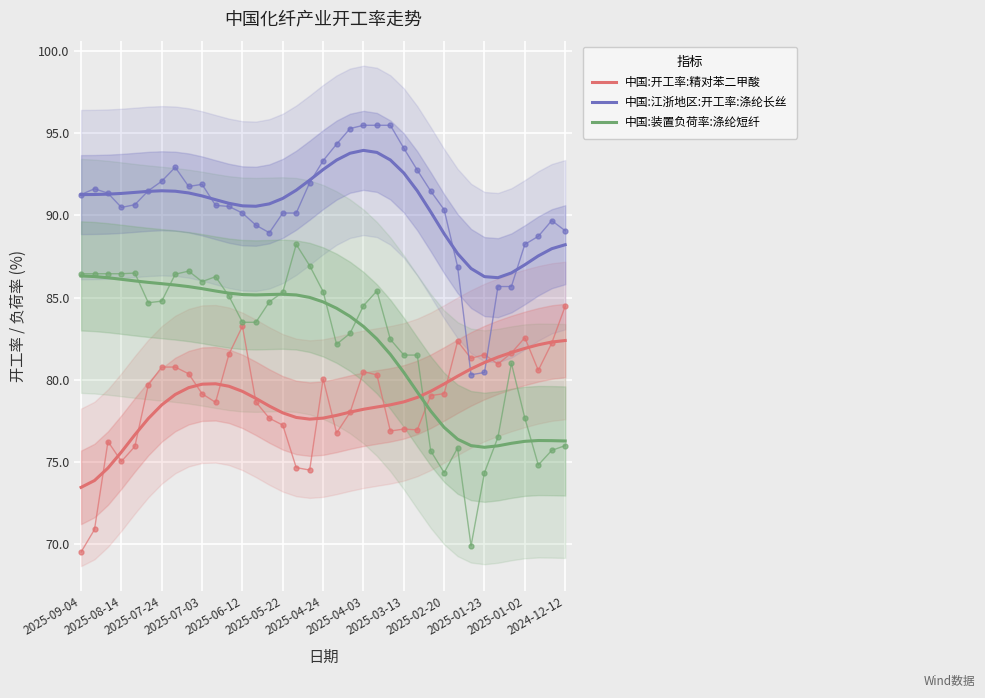

Reading right to left, list all the values displayed in this chart.

中国:开工率:精对苯二甲酸: 82.4	82.3	82.1	81.9	81.6	81.4	81.0	80.6	80.2	79.7	79.3	78.9	78.6	78.5	78.3	78.2	78.0	77.8	77.6	77.6	77.7	78.0	78.4	78.9	79.3	79.6	79.7	79.7	79.5	79.1	78.5	77.6	76.6	75.6	74.6	73.8	73.4
中国:江浙地区:开工率:涤纶长丝: 88.2	88.0	87.5	87.0	86.5	86.2	86.3	86.8	87.7	88.9	90.2	91.5	92.6	93.4	93.8	94.0	93.8	93.4	92.8	92.2	91.5	91.0	90.7	90.6	90.6	90.7	91.0	91.2	91.4	91.5	91.5	91.5	91.4	91.3	91.3	91.3	91.3
中国:装置负荷率:涤纶短纤: 76.3	76.3	76.3	76.2	76.1	76.0	75.9	76.0	76.4	77.1	78.1	79.2	80.4	81.5	82.5	83.2	83.9	84.3	84.7	85.0	85.2	85.2	85.2	85.2	85.2	85.3	85.4	85.5	85.7	85.8	85.8	85.9	86.0	86.1	86.2	86.3	86.3